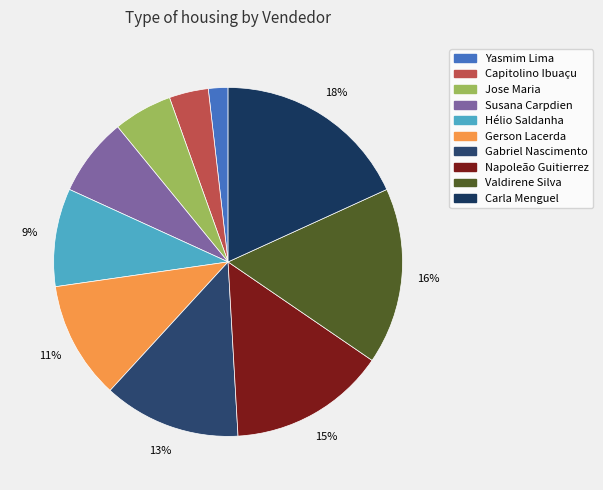

To the nearest percent, what is the difference between the largest and smallest slice percentages?

16%